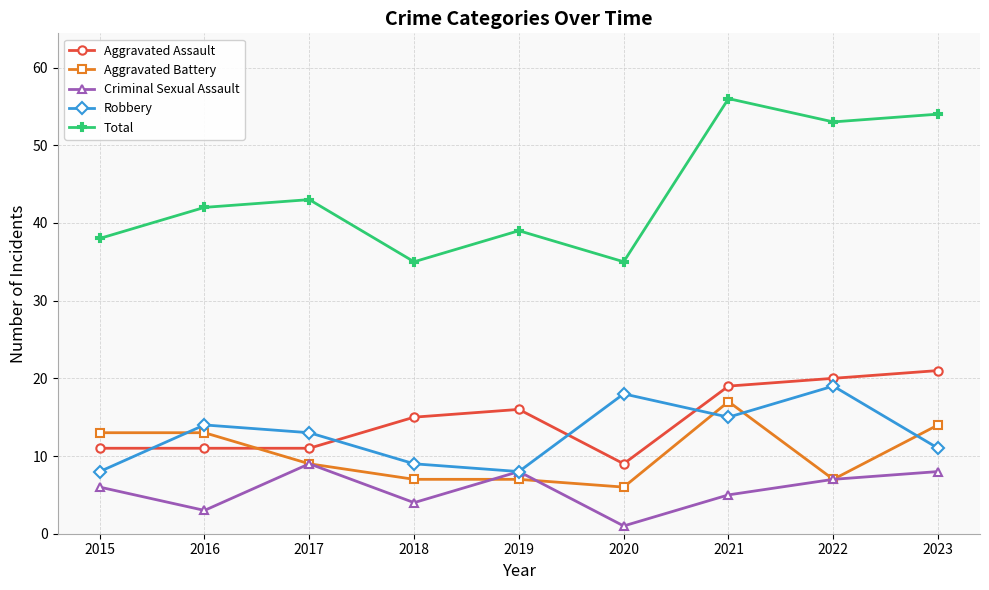

How many interior local peaks does the Criminal Sexual Assault series have?

2